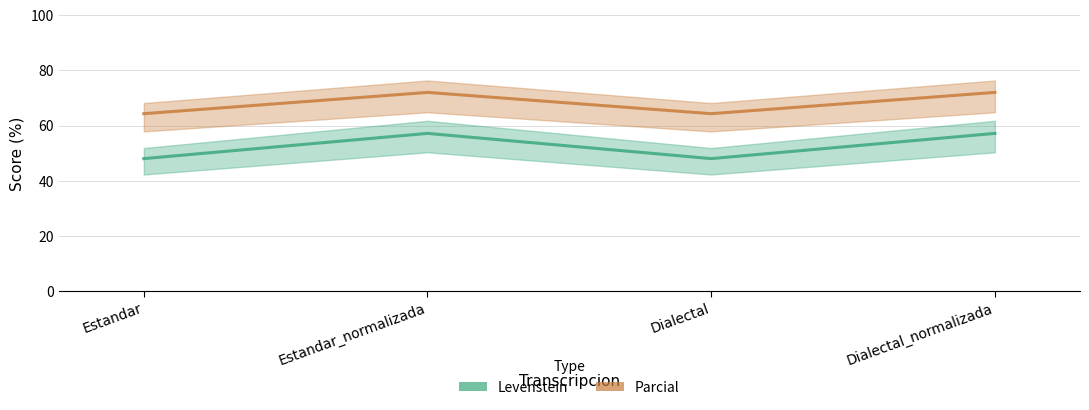

Reading right to left, extract all data points from this chart.

Levenstein: Dialectal_normalizada=57.1	Dialectal=48.0	Estandar_normalizada=57.1	Estandar=48.0
Parcial: Dialectal_normalizada=72.0	Dialectal=64.3	Estandar_normalizada=72.0	Estandar=64.3